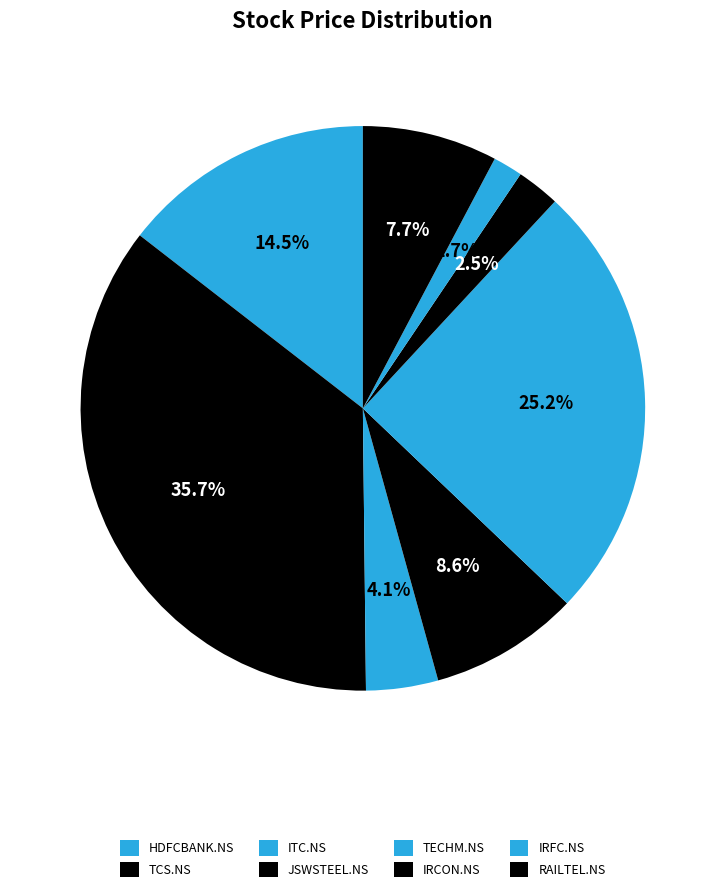

How many segments does this pie chart have?

8